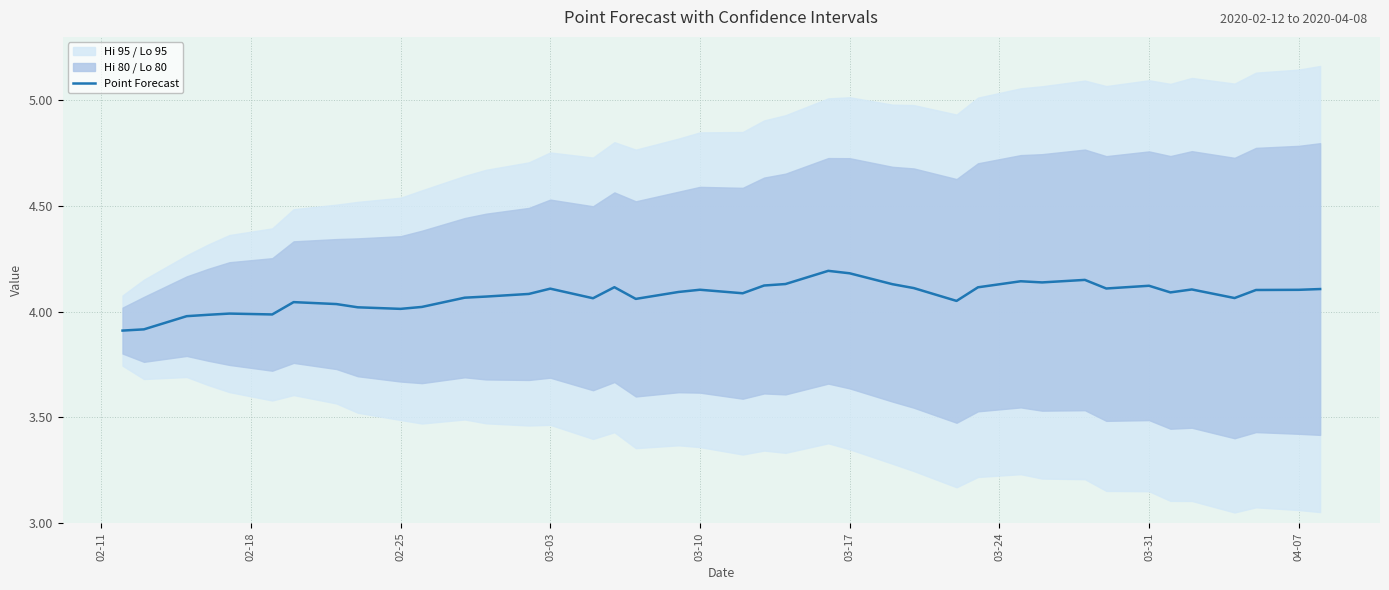

What is the lowest value of the Point Forecast series?

3.9